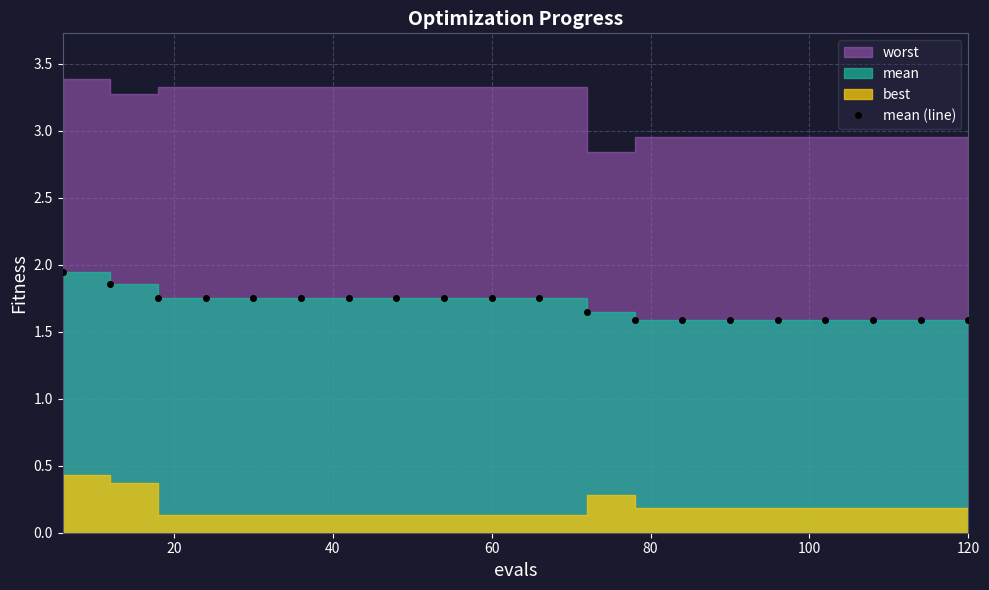

What is the minimum value shown in the chart?

1.6